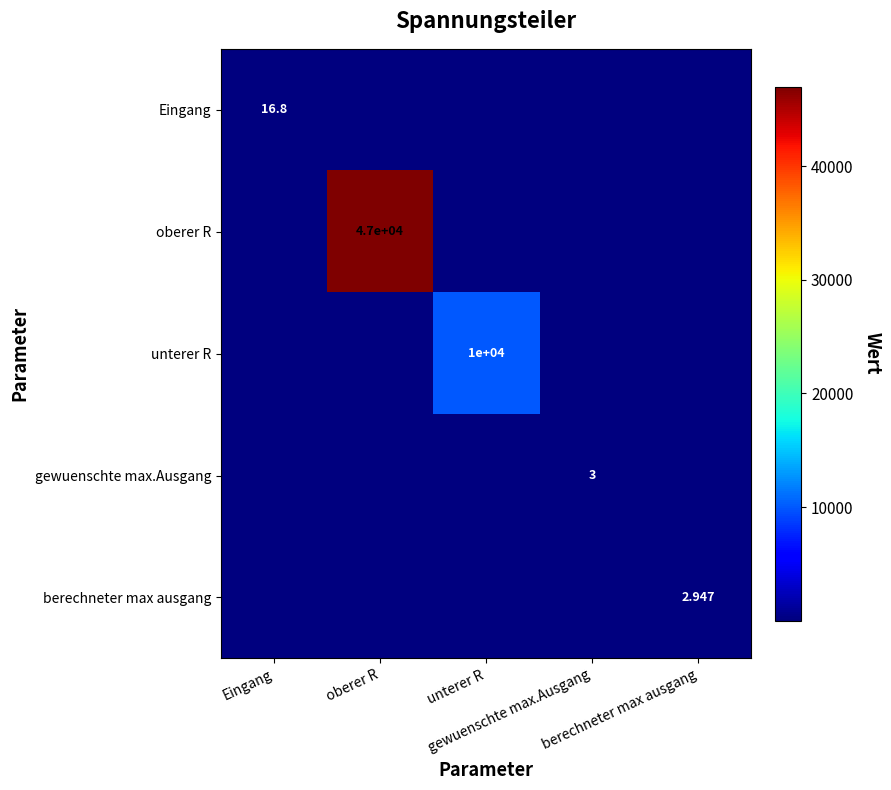

Is it true that oberer R equals 1.8 at gewuenschte max.Ausgang?

False